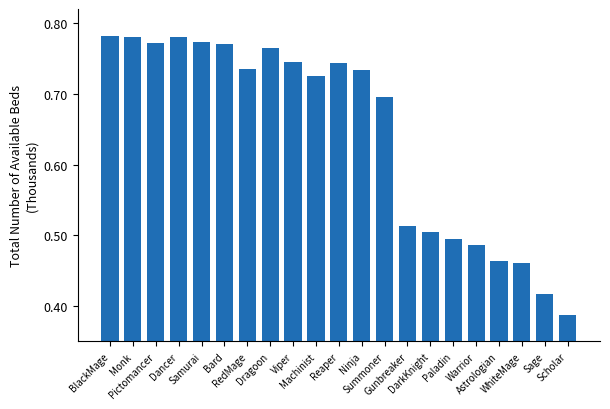

What is the label of the 20th bar from the right?

Monk